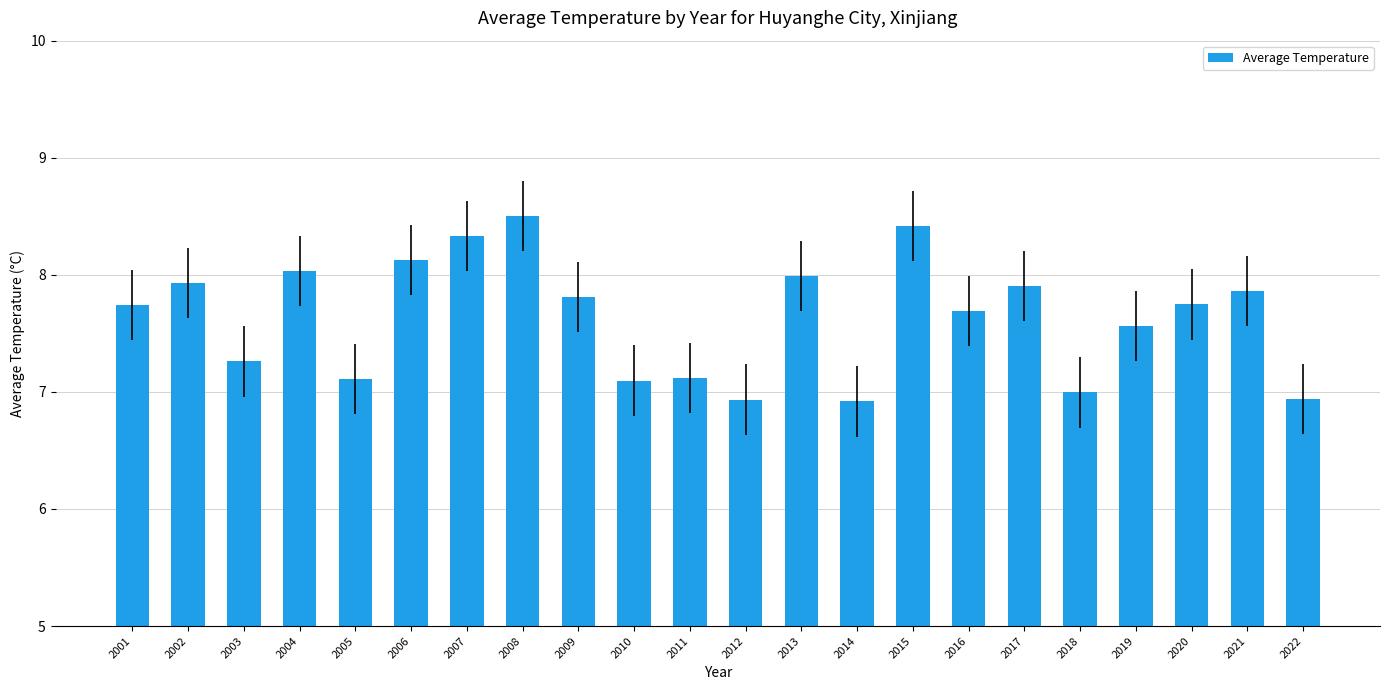

True or false: the data shows 12.2 at 2022.

False